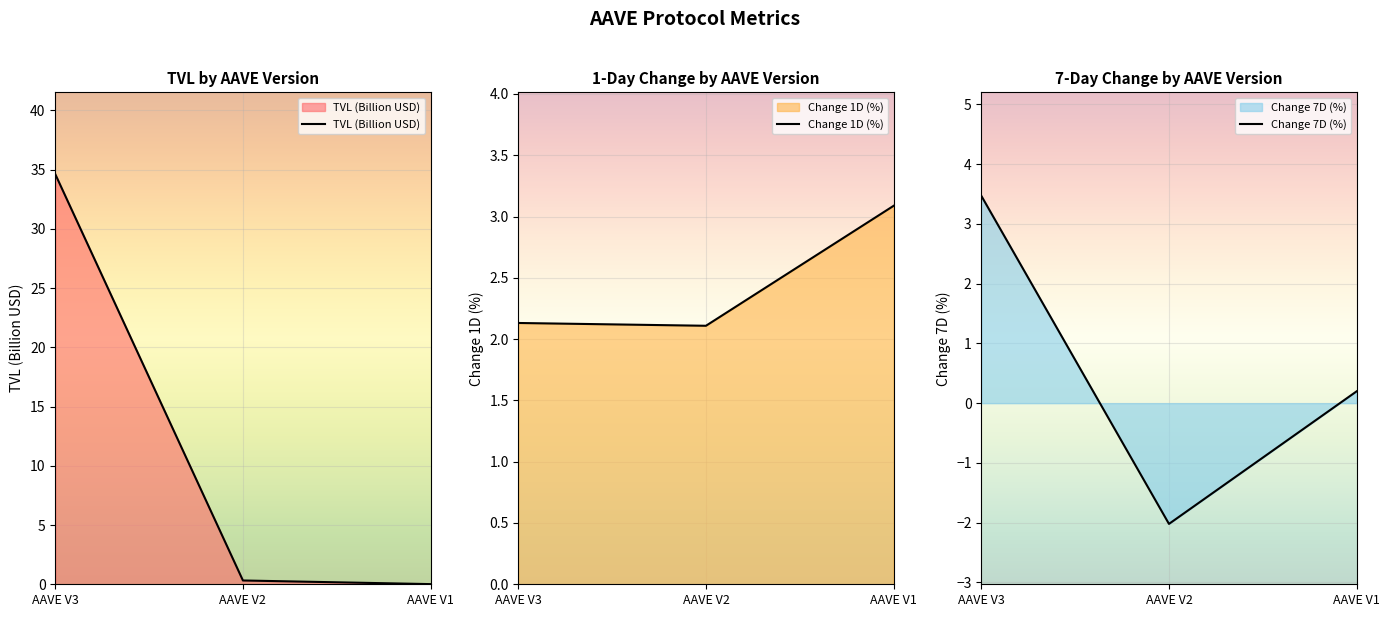

Which label corresponds to the largest value in the chart?

AAVE V3